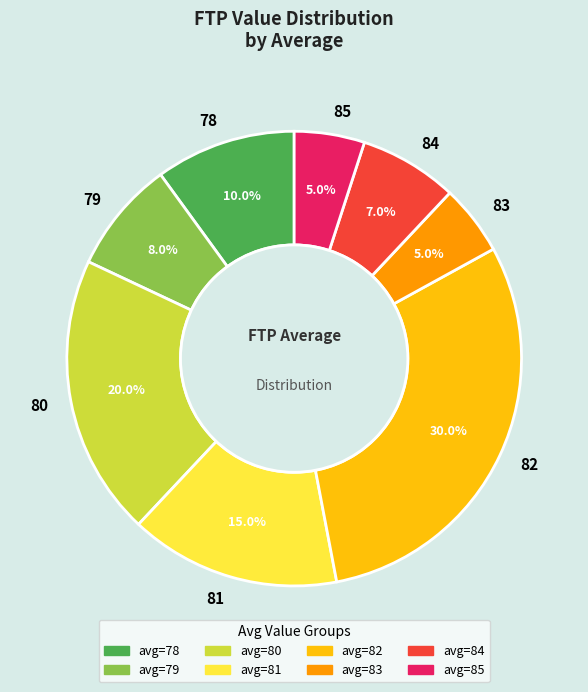

To the nearest percent, what is the combined percentage of 81 and 82?

45%